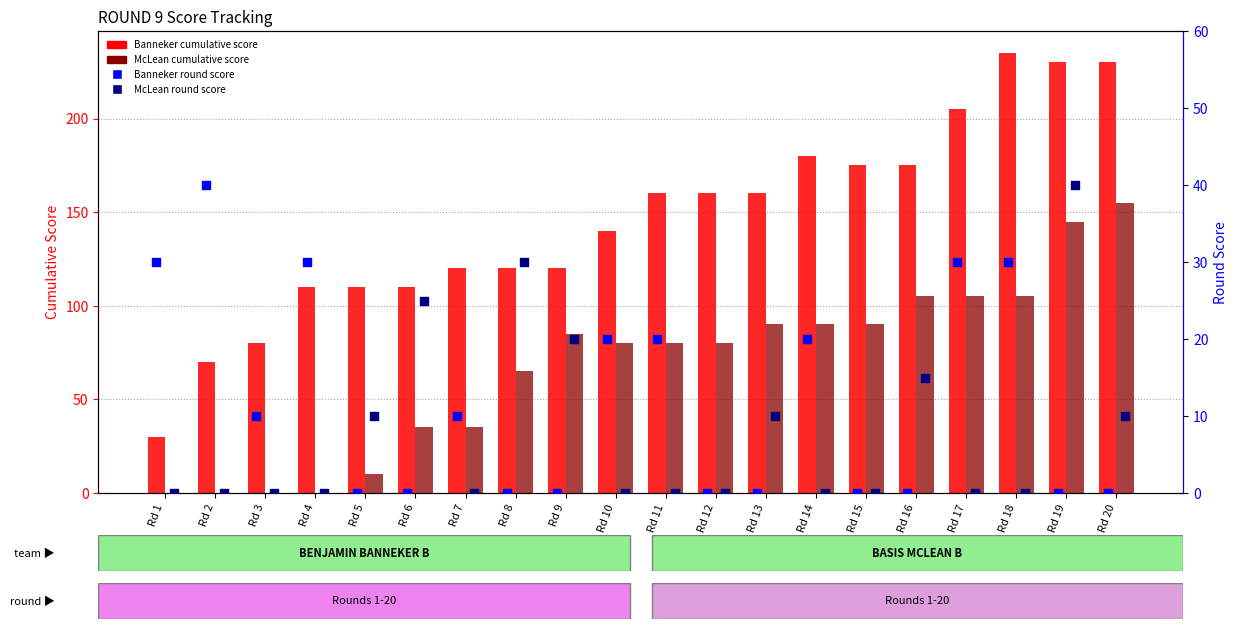

What is the total value across all series at Rd 9?

225